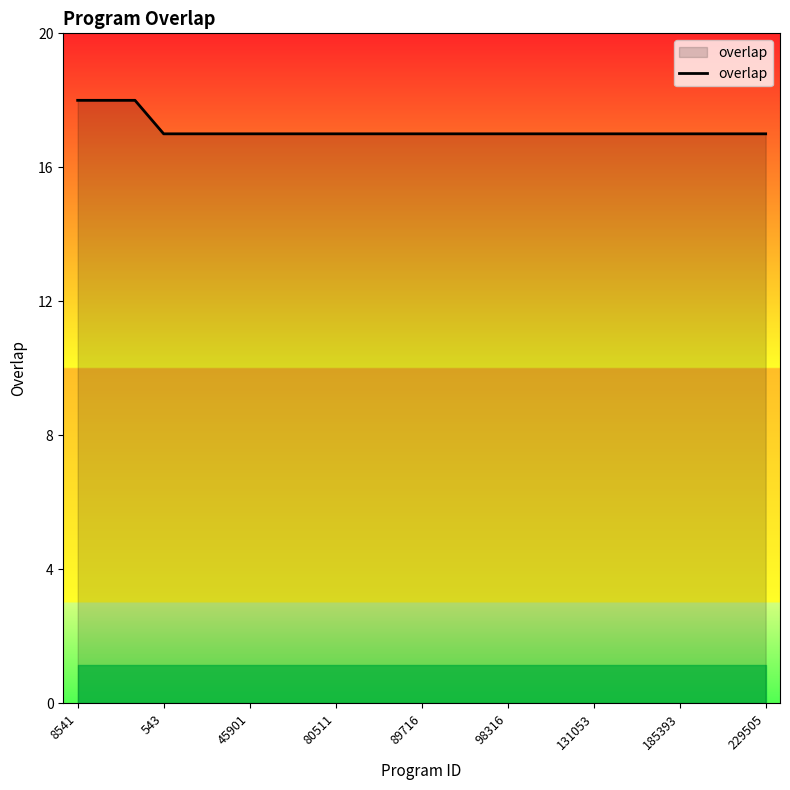

What is the average value?

17